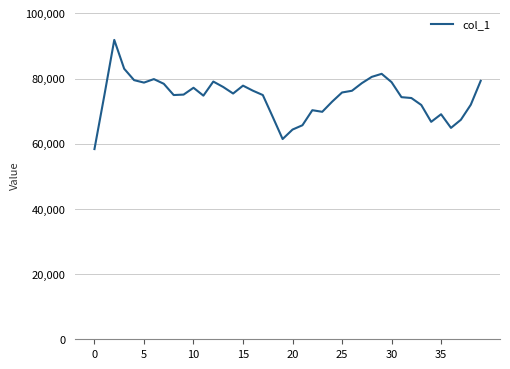

What is the greatest value displayed?

91861